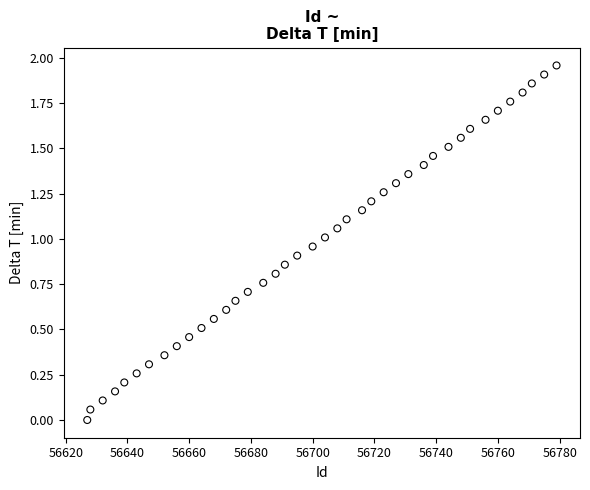

What is the range of X values (max minus min)?

152.0